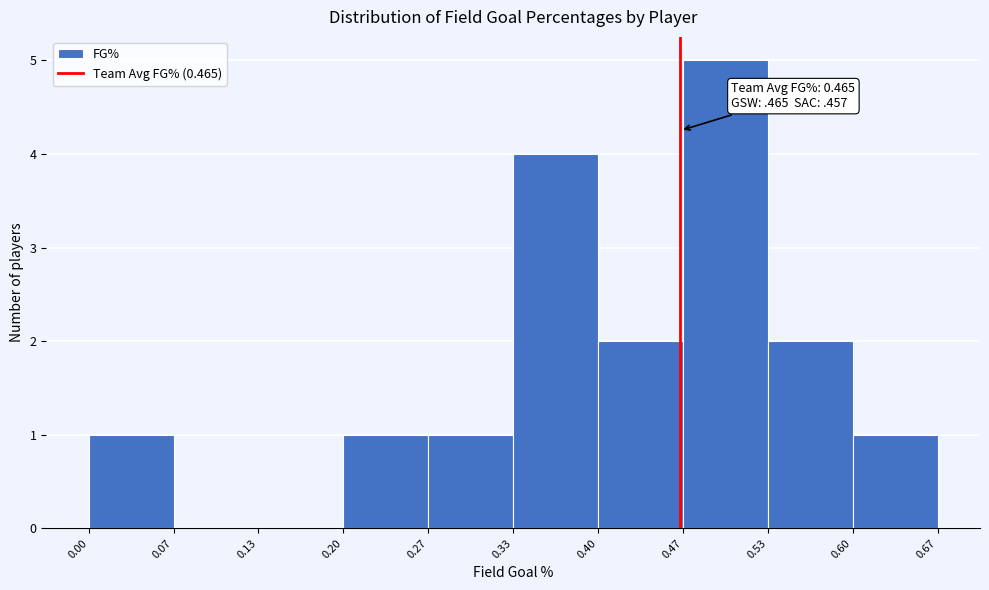

Over which range of the x-axis is the bar tallest?

0.47 to 0.53